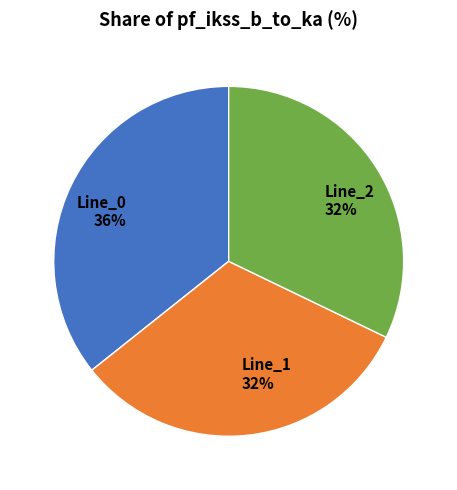

Combined, do Line_1 and Line_0 account for over 50%?

Yes